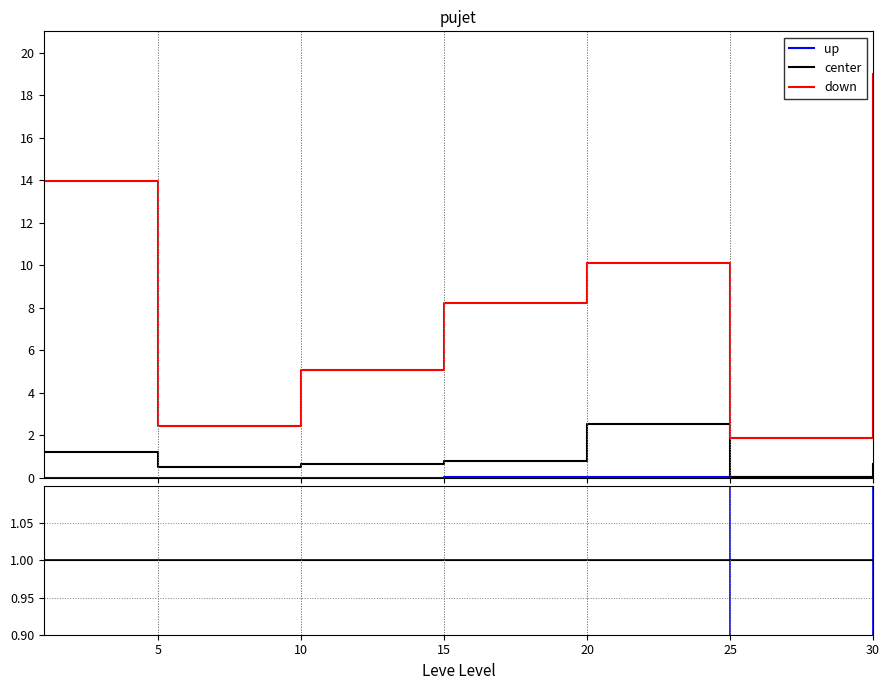

True or false: up and down intersect in this chart.

False